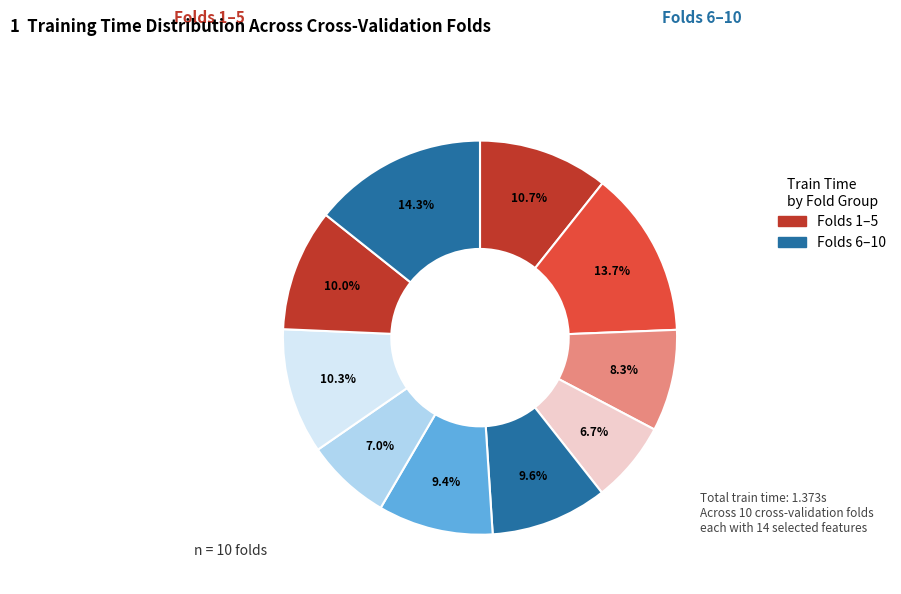

How many segments does this pie chart have?

10